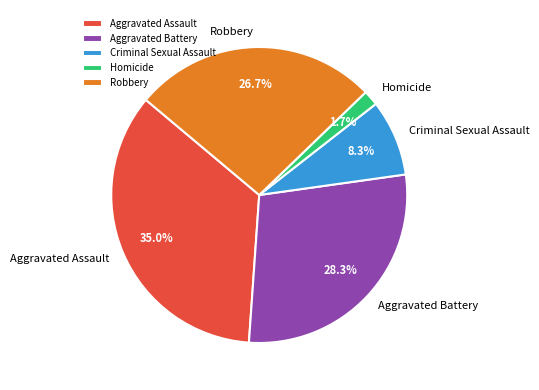

Which slice is the largest?

Aggravated Assault